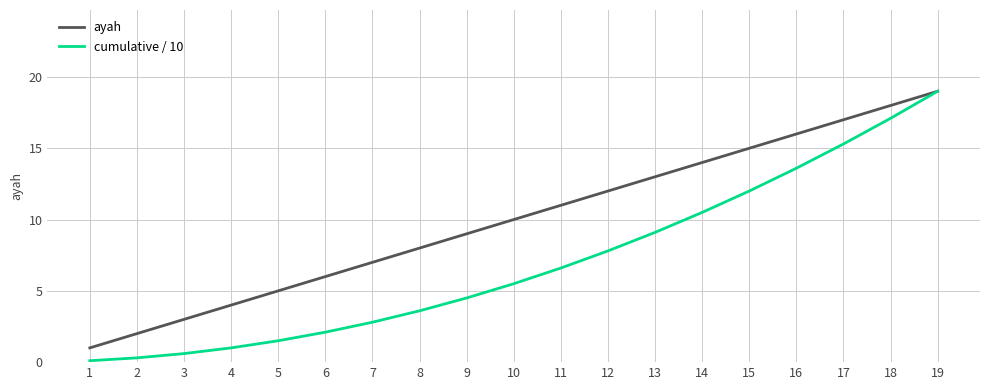

How many series are shown in this chart?

2